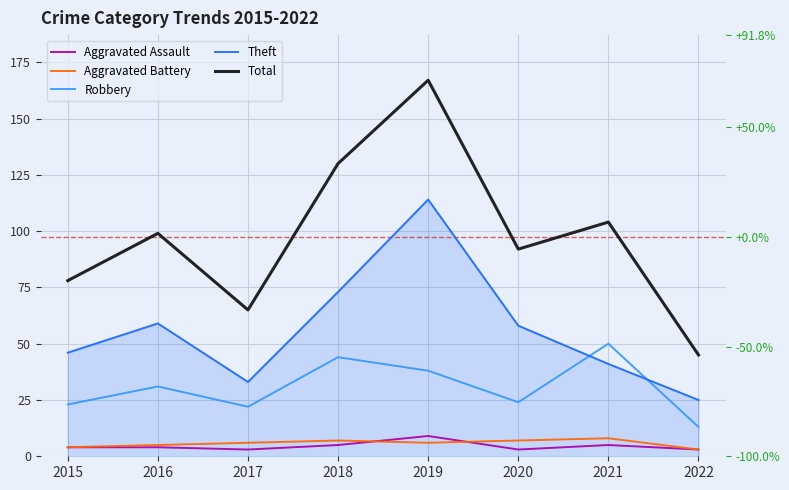

List the series in order of their peak value, highest first.

Total, Theft, Robbery, Aggravated Assault, Aggravated Battery